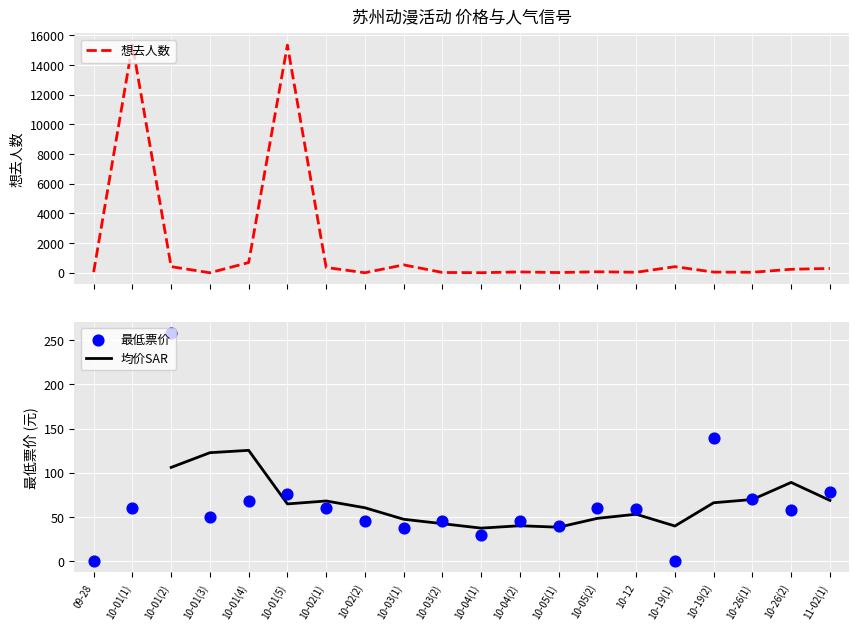

What is the minimum value for 均价SAR?

37.3